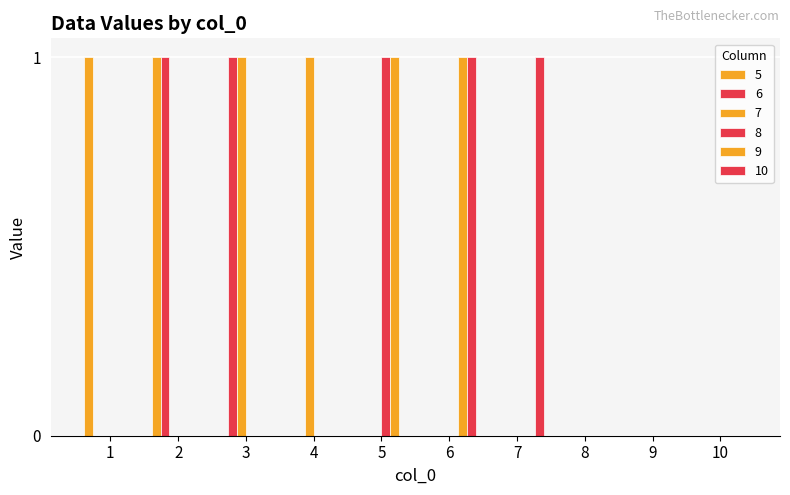

Rank the categories by 8 value from highest to lowest.

5, 1, 2, 3, 4, 6, 7, 8, 9, 10